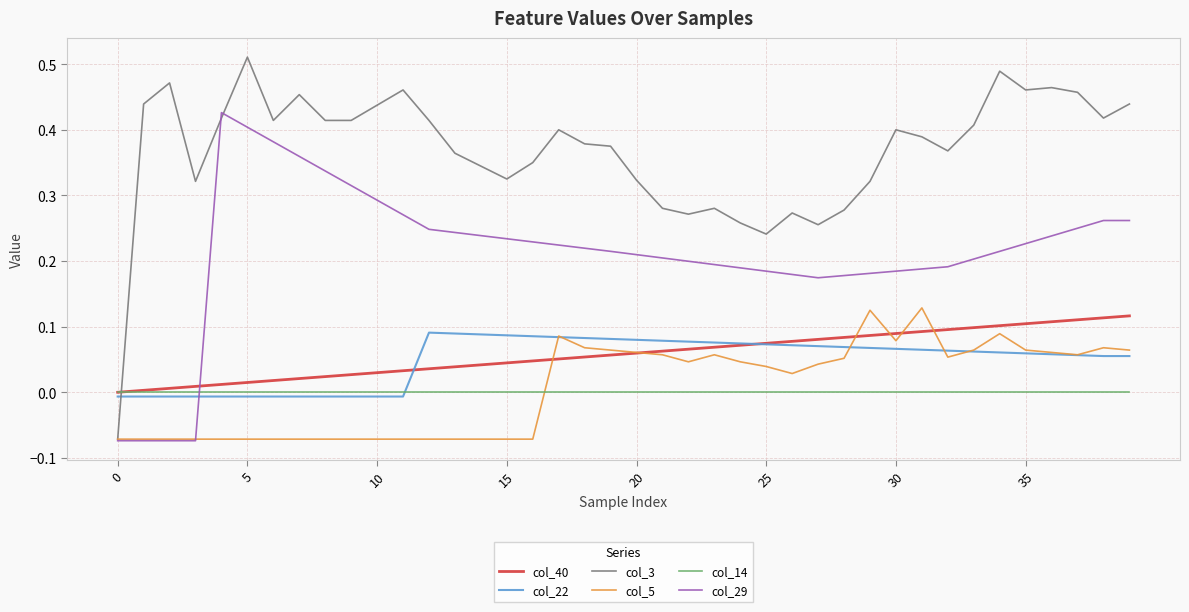

Which series has the largest total across all categories?

col_3